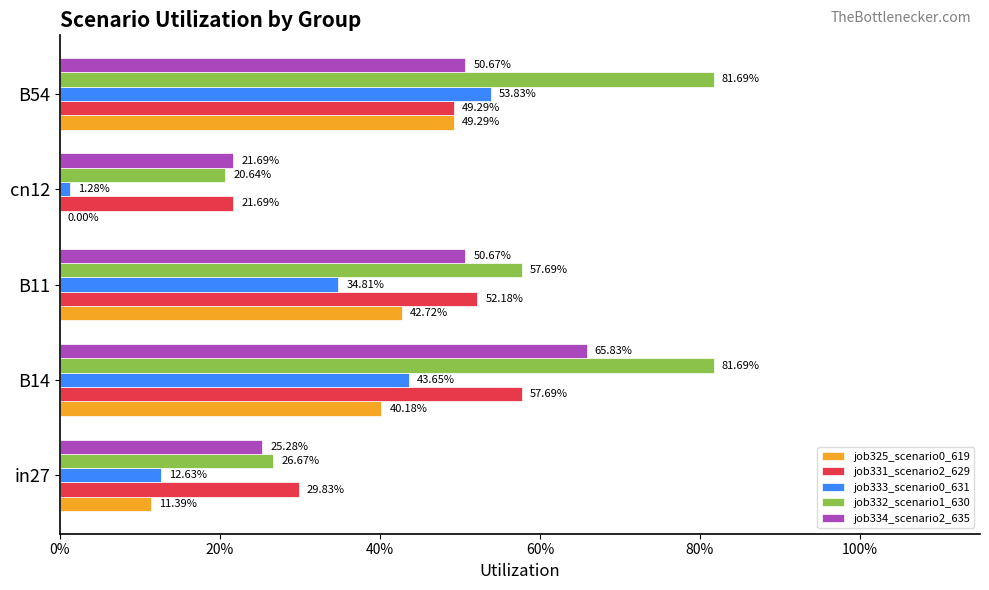

How many values in the job325_scenario0_619 series exceed 0?

4